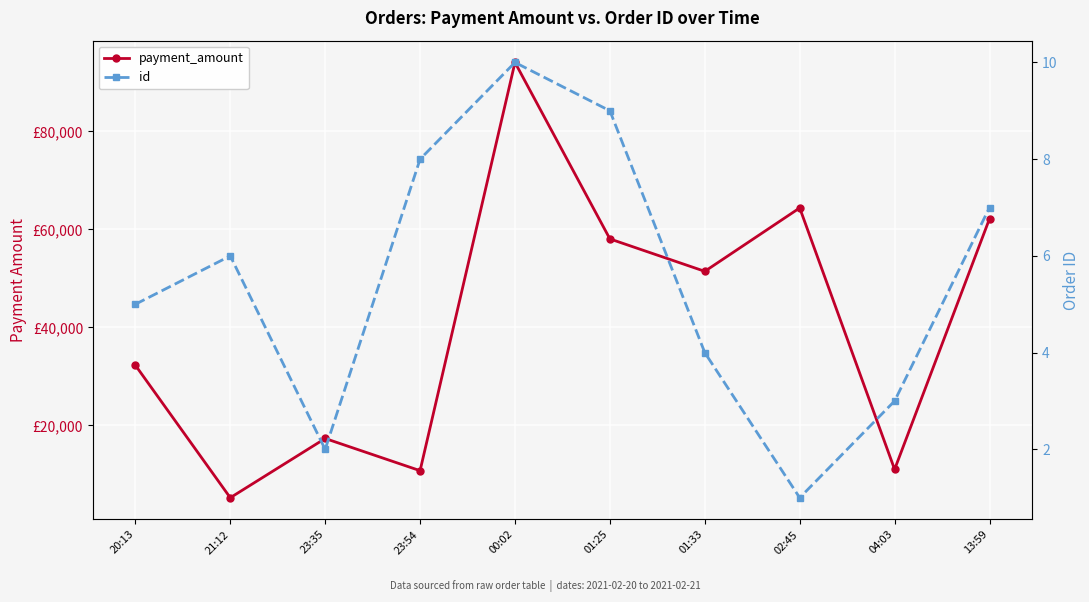

Which series has the largest range (max minus min)?

payment_amount